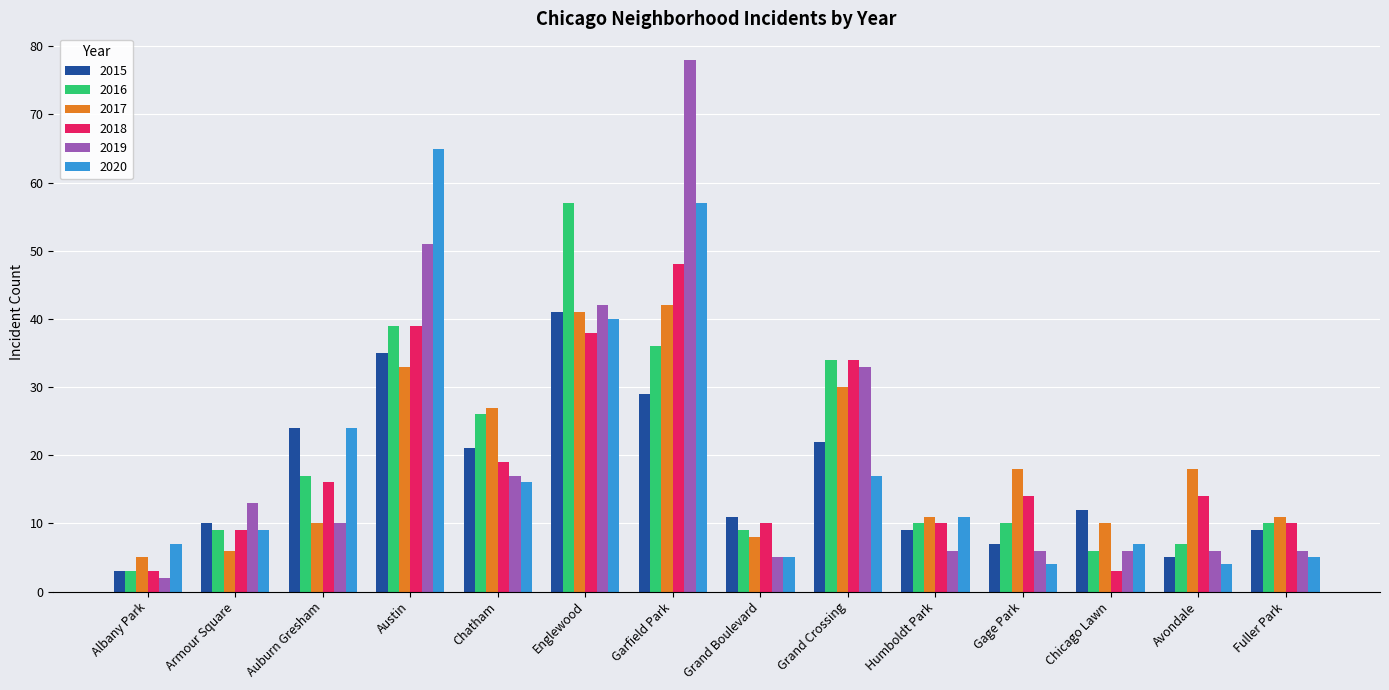

Is the value of 2016 at Avondale greater than the value of 2017 at Auburn Gresham?

No